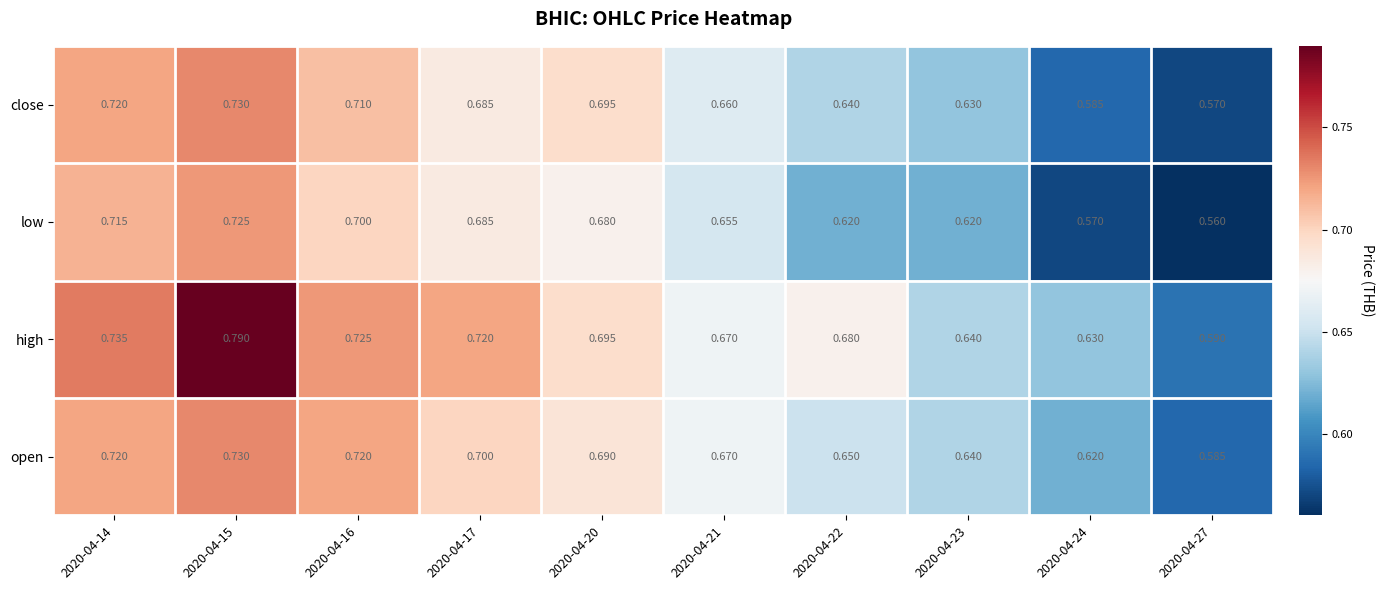

Is the value of low at 2020-04-20 greater than the value of open at 2020-04-21?

Yes